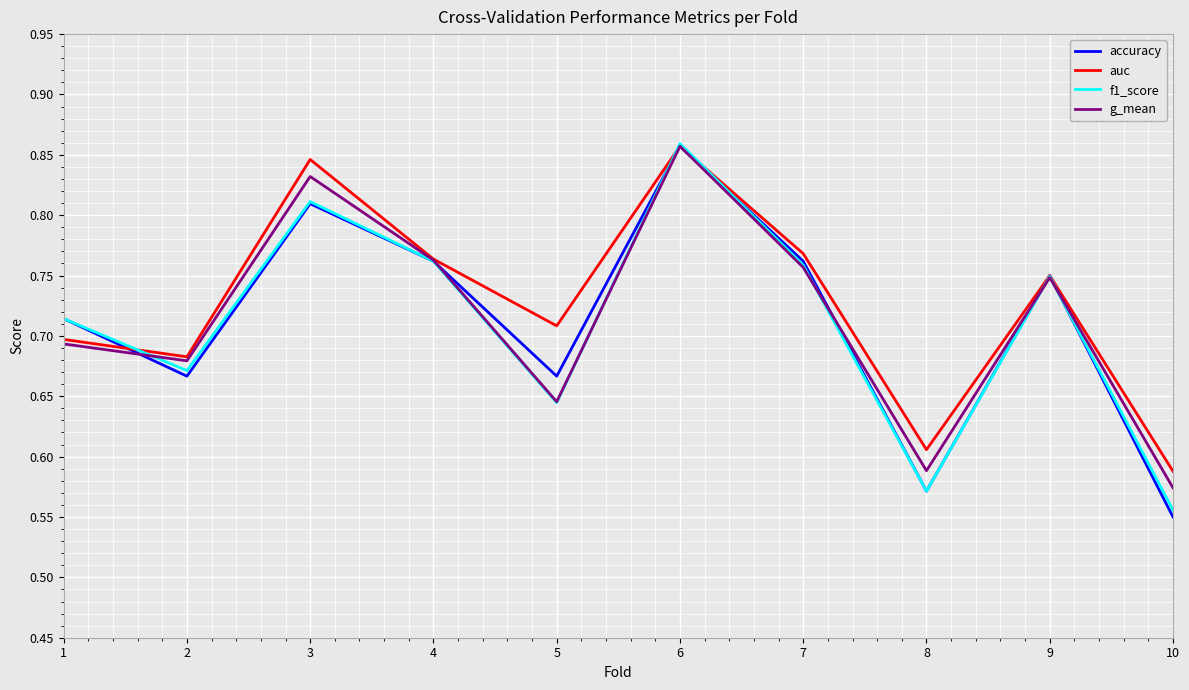

Which series changed the most between 3 and 6?

f1_score